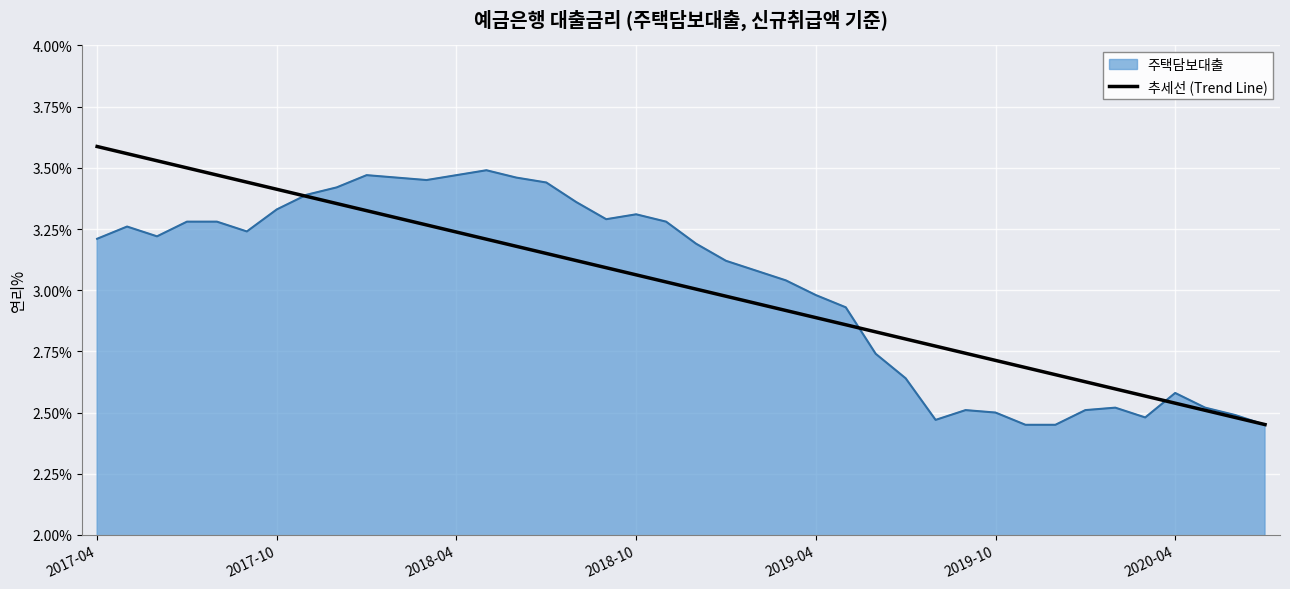

Rank the series by their maximum value, from highest to lowest.

추세선 (Trend Line), 주택담보대출